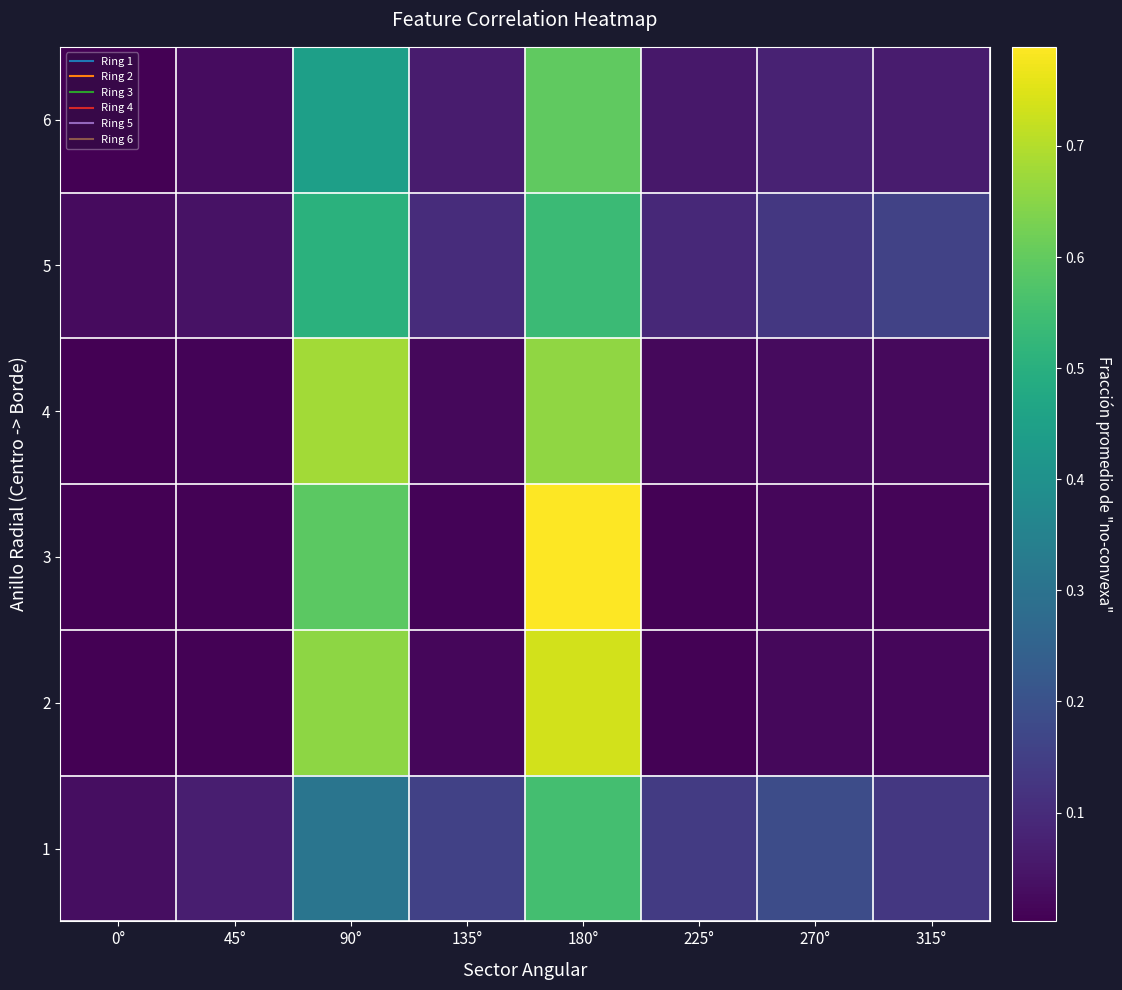

At which category does the chart reach its minimum across all series?

0°